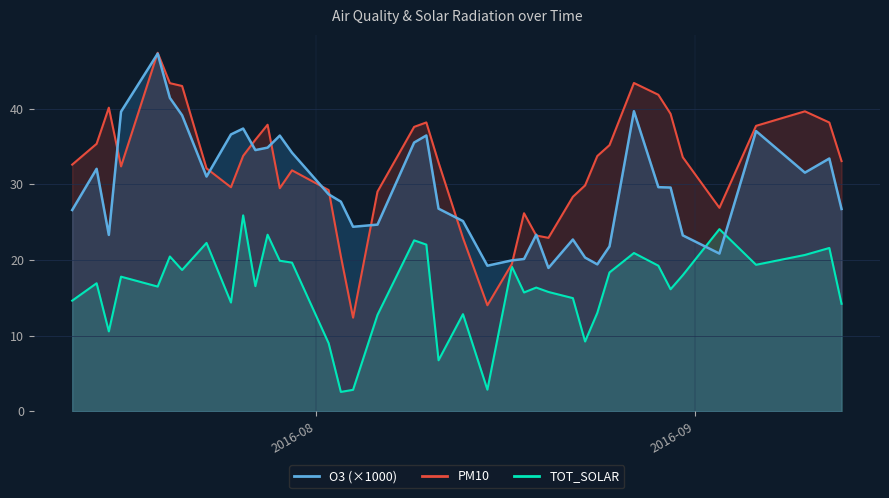

At which label does TOT_SOLAR first exceed 16?

2016-07-14